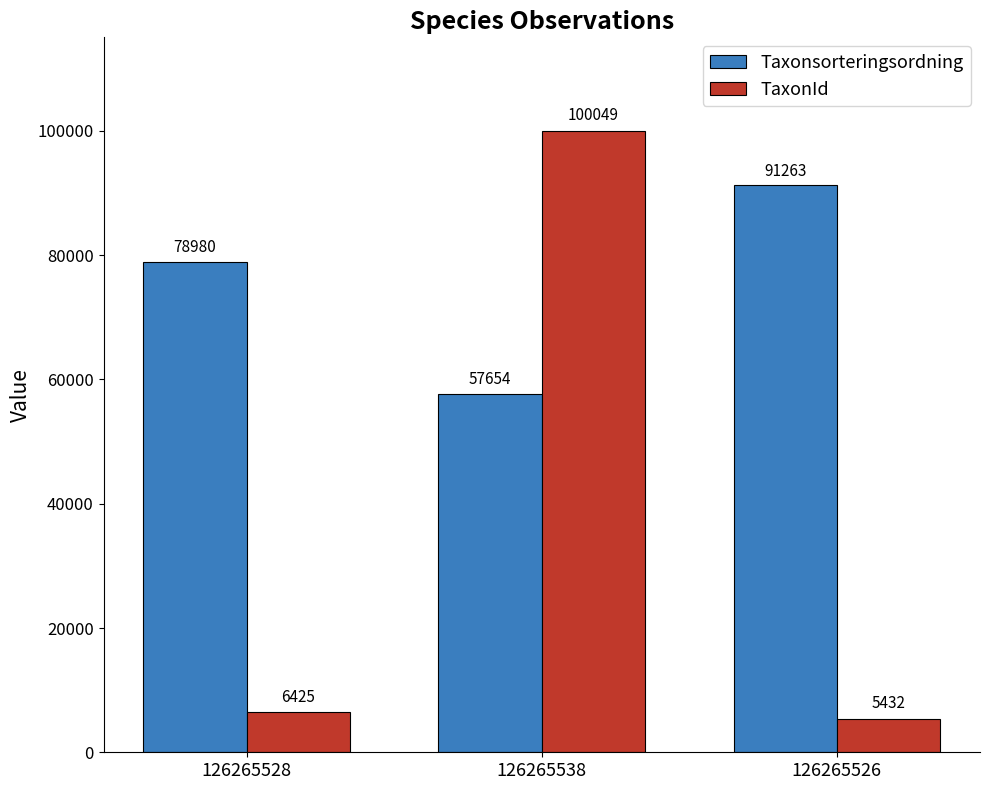

Reading left to right, list all the values displayed in this chart.

Taxonsorteringsordning: 78980	57654	91263
TaxonId: 6425	100049	5432